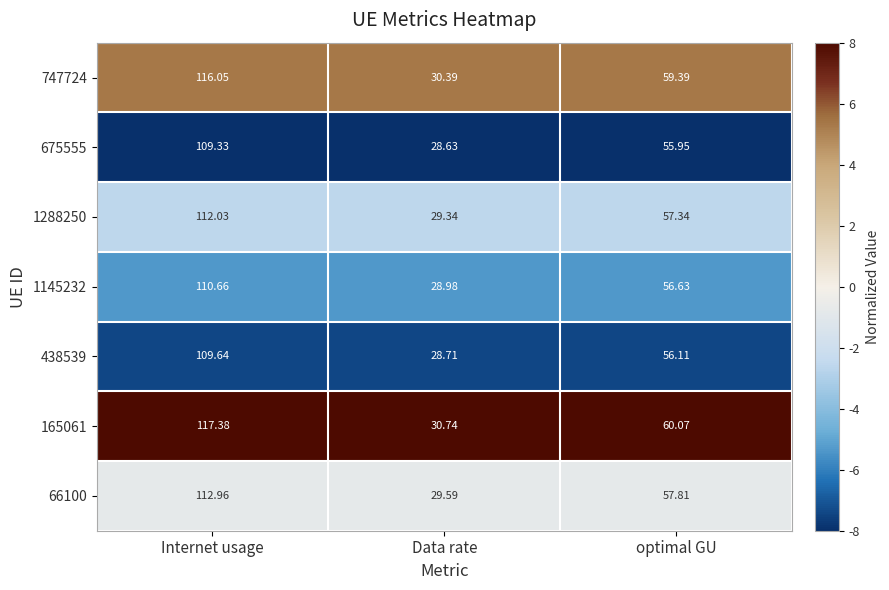

At which label is 1145232 closest to 69?

optimal GU